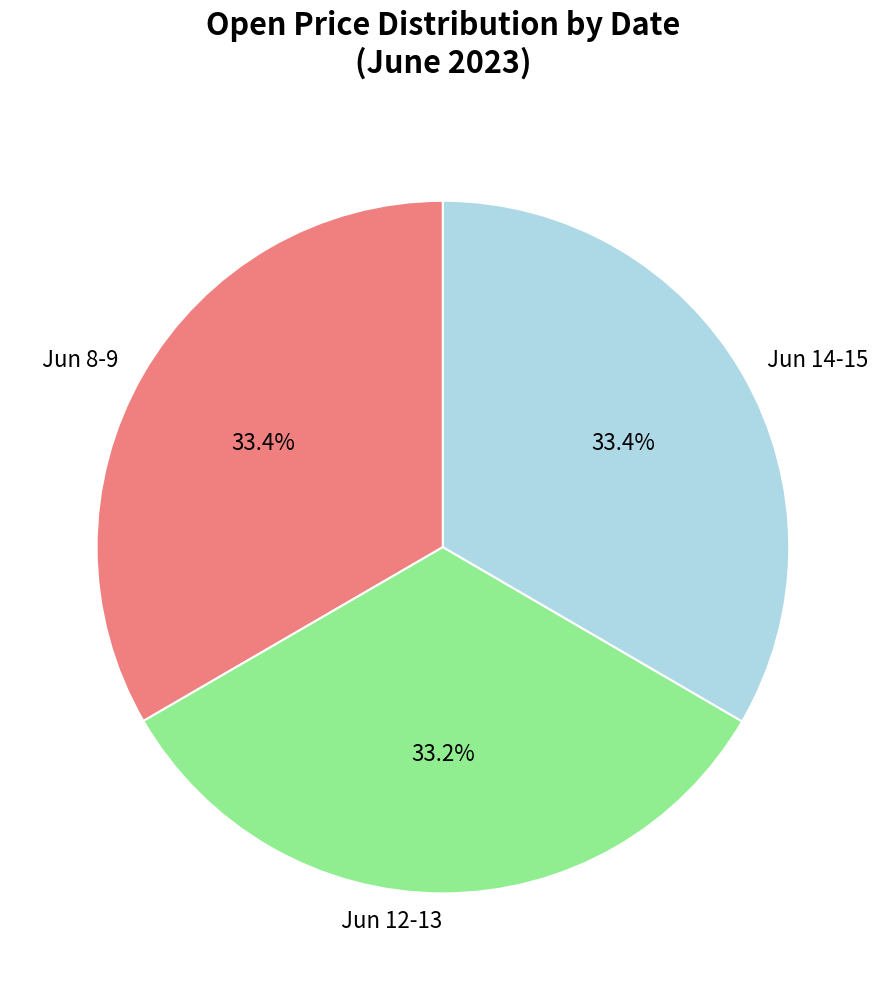

Approximately how many times larger is the value at Jun 12-13 compared to Jun 8-9?

1.0